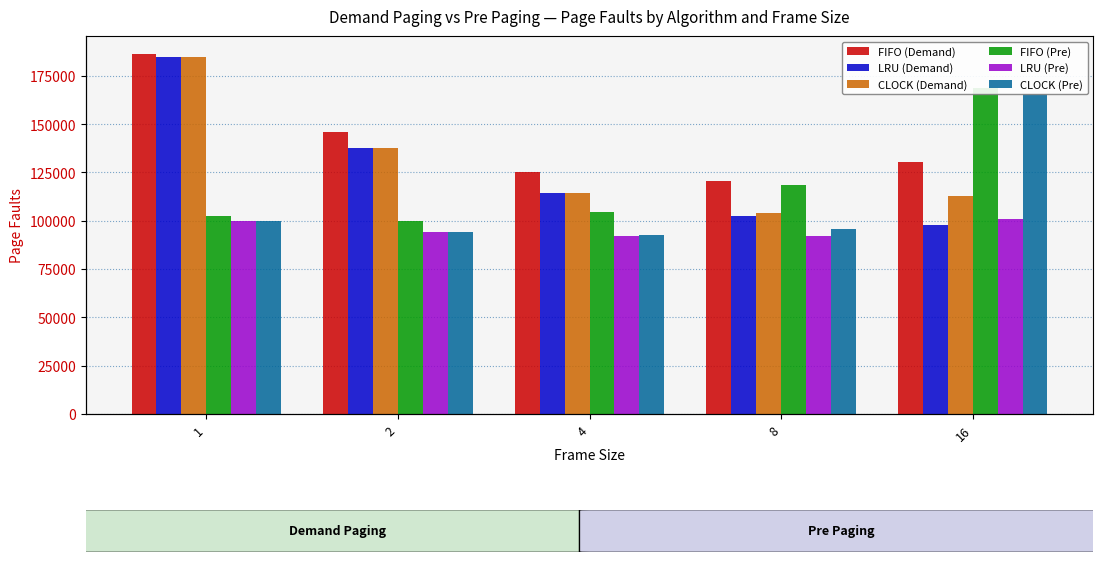

The value of LRU (Demand) at 16 is 98053. True or false?

True